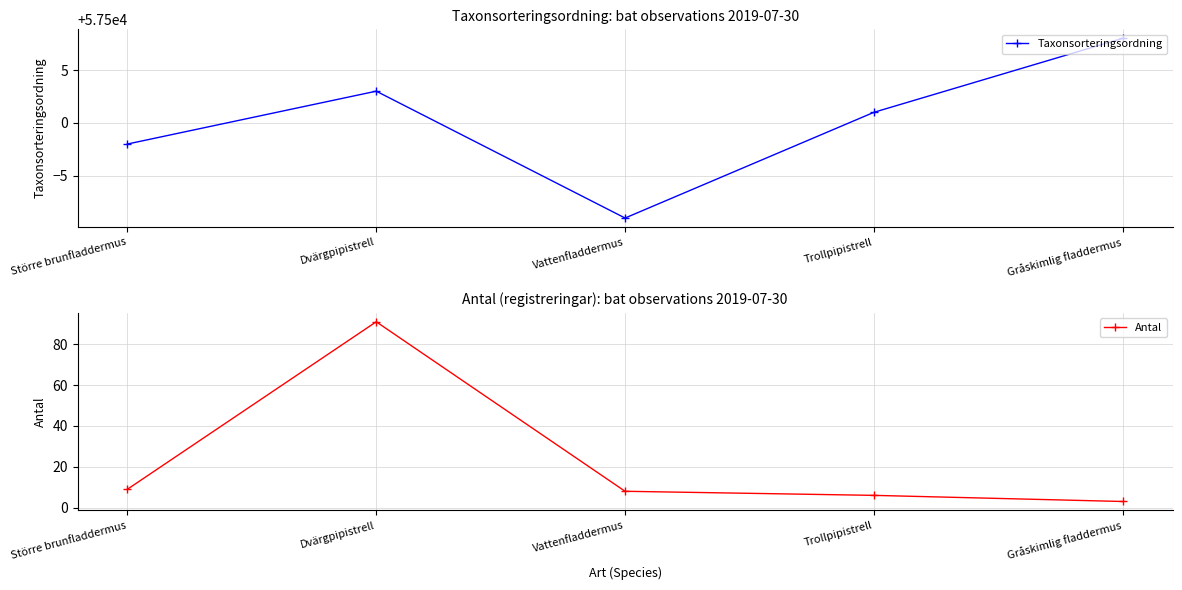

Reading right to left, extract all data points from this chart.

Taxonsorteringsordning: 57508	57501	57491	57503	57498
Antal: 3	6	8	91	9